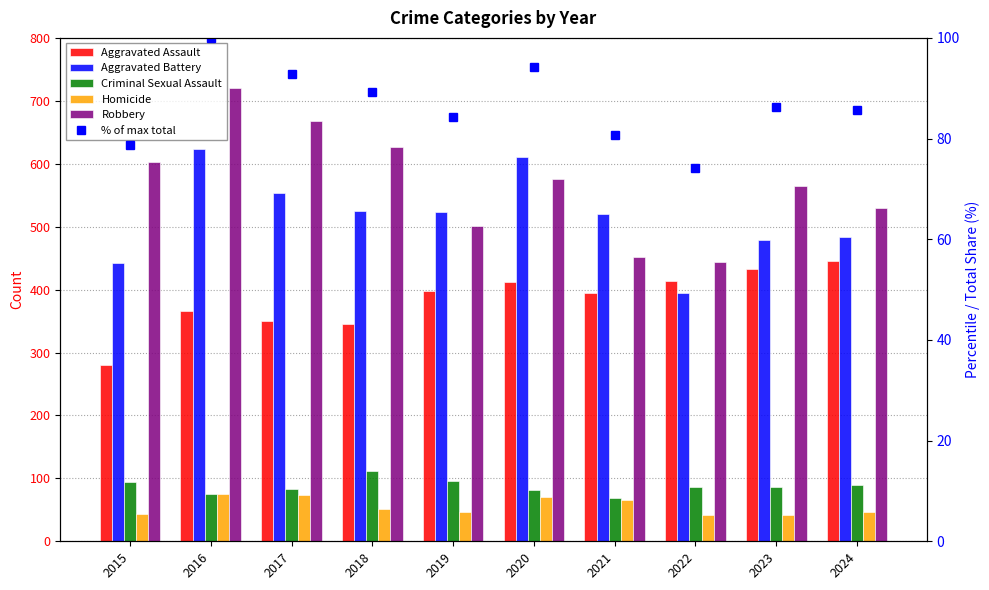

Reading right to left, what are all the values shown in this chart?

Aggravated Assault: 445.0	433.0	413.0	395.0	412.0	398.0	345.0	350.0	366.0	280.0
Aggravated Battery: 484.0	479.0	395.0	520.0	611.0	524.0	525.0	554.0	624.0	443.0
Criminal Sexual Assault: 90.0	87.0	86.0	69.0	82.0	96.0	112.0	83.0	75.0	95.0
Homicide: 46.0	42.0	41.0	66.0	71.0	47.0	51.0	73.0	75.0	44.0
Robbery: 530.0	564.0	444.0	451.0	575.0	501.0	626.0	668.0	720.0	602.0
% of max total: 85.8	86.3	74.1	80.7	94.1	84.2	89.2	92.9	100.0	78.7